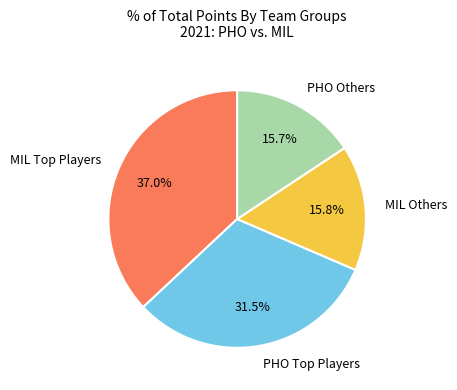

What portion of the pie excludes PHO Others?

84.3%